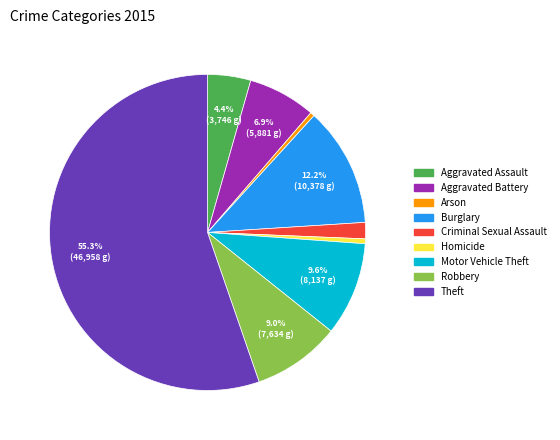

How many segments does this pie chart have?

9